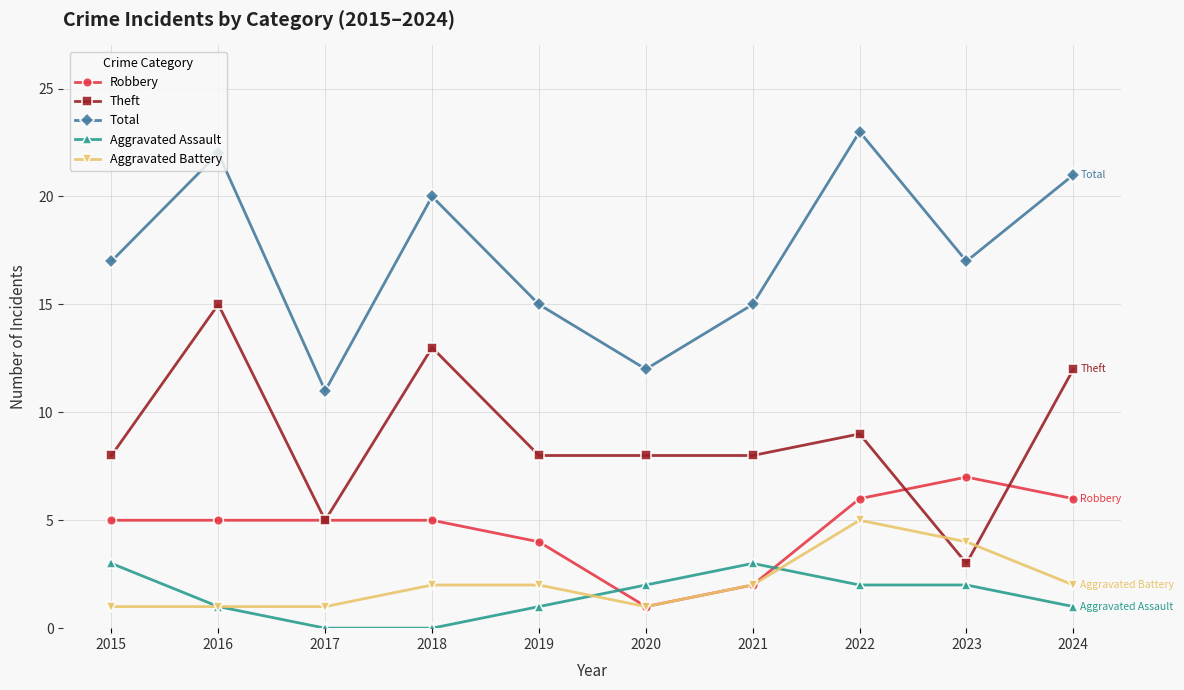

How many lines are shown in the chart?

5